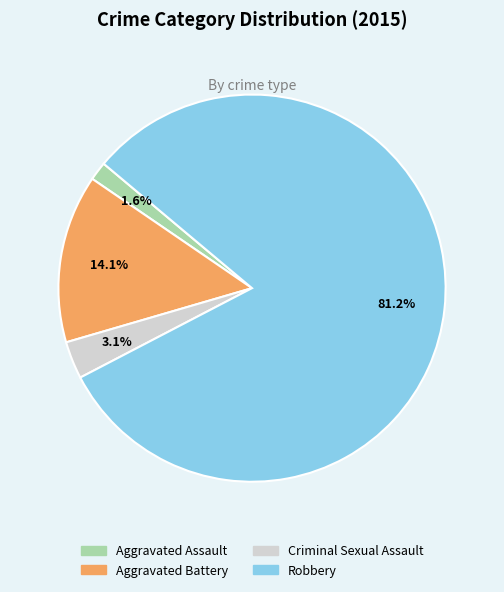

How many segments does this pie chart have?

4